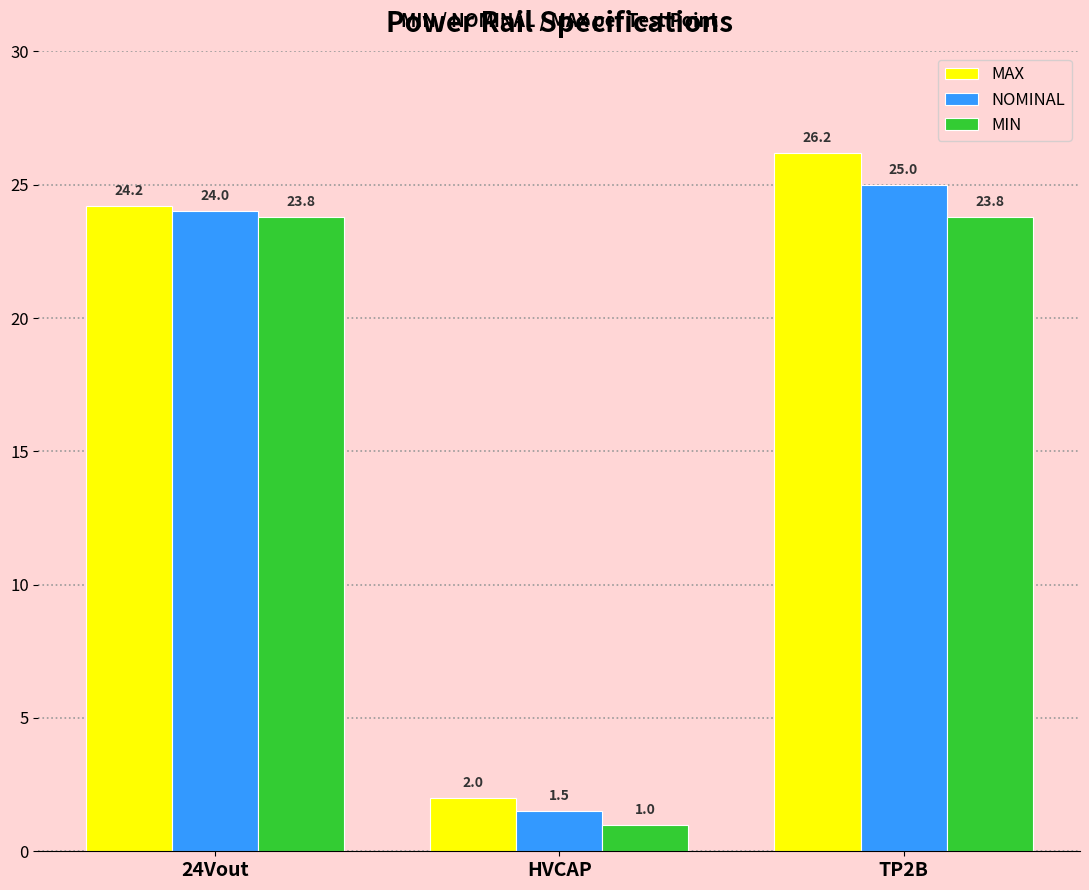

Is it true that MIN equals 23.8 at TP2B?

True